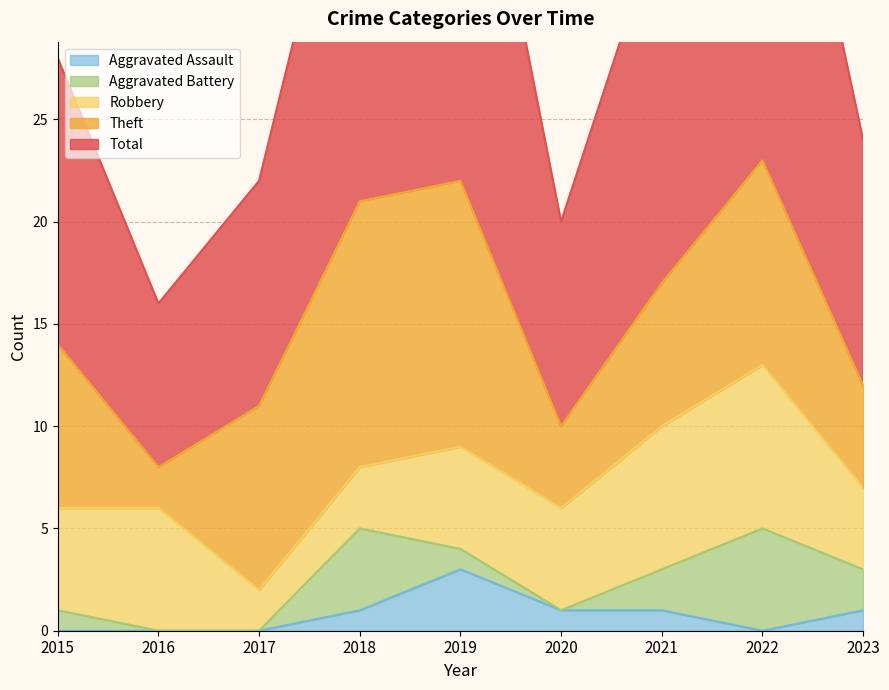

True or false: Aggravated Battery has a value of 1 at 2019.

False